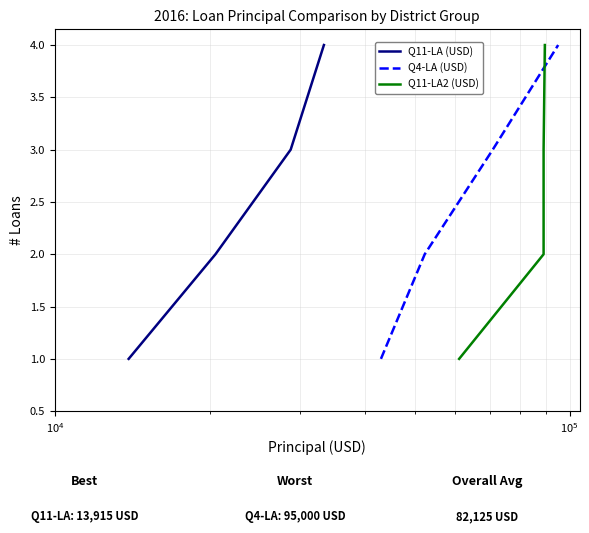

True or false: Q11-LA (USD) and Q4-LA (USD) intersect in this chart.

False